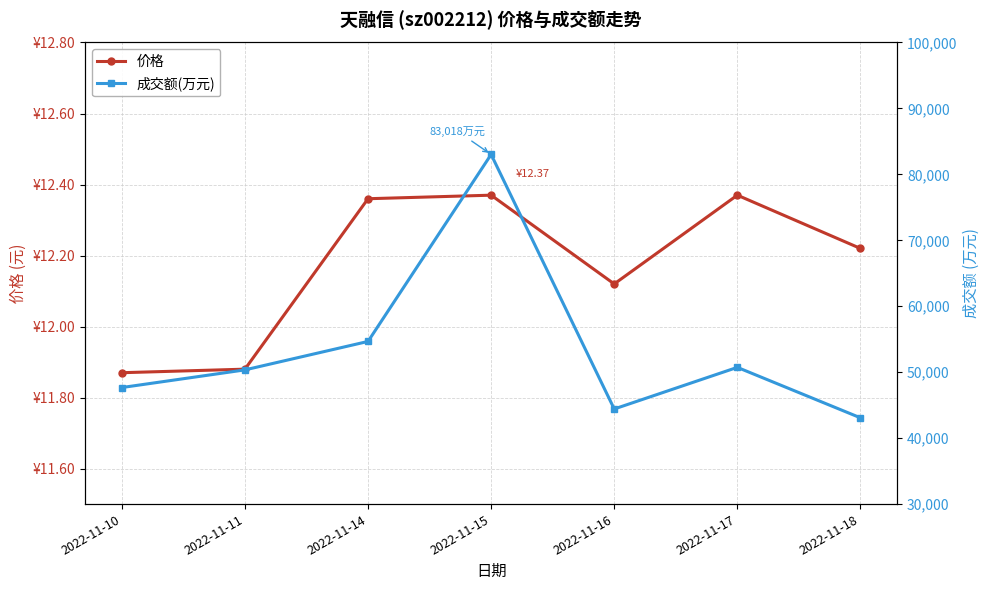

Which series has the largest range (max minus min)?

成交额(万元)